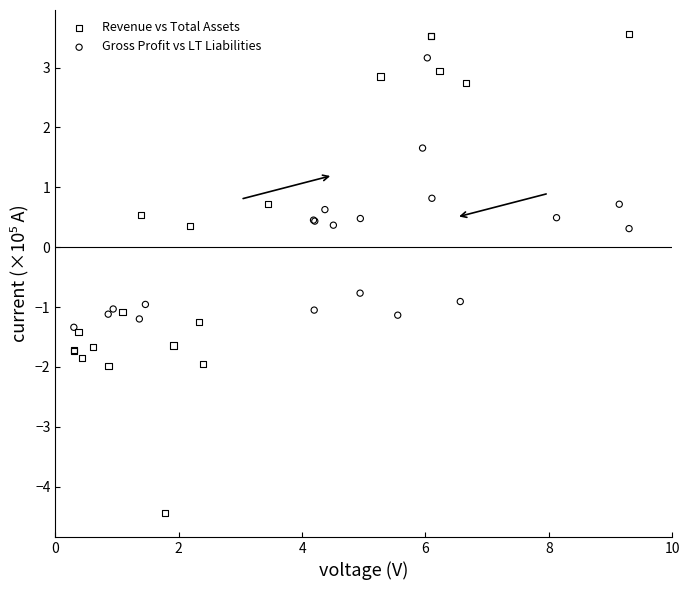

Which series has the largest Y range (max minus min)?

Revenue vs Total Assets